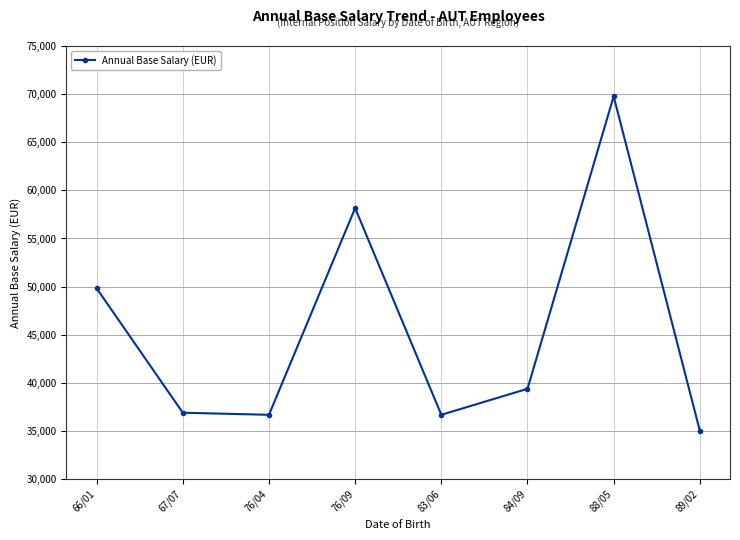

How many lines are shown in the chart?

1